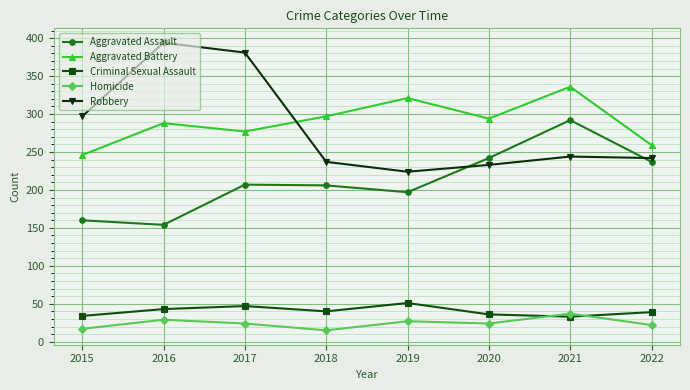

Does the chart have visible grid lines?

Yes